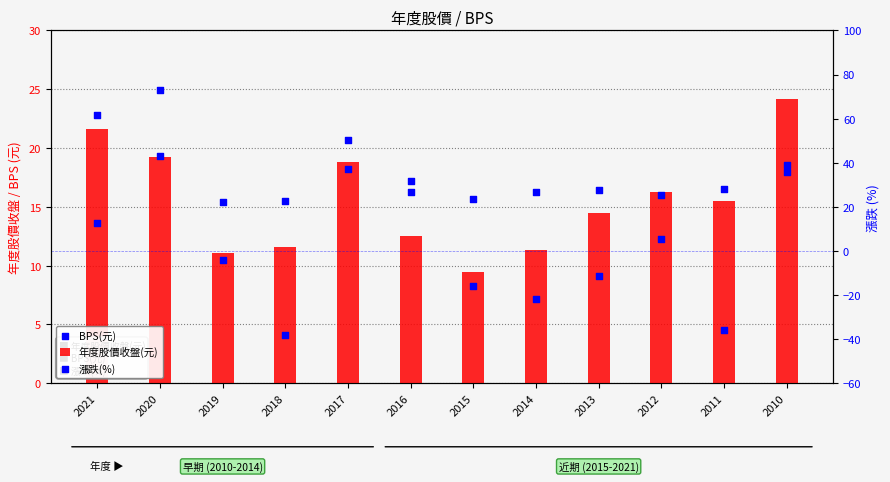

Which series has the largest total across all categories?

BPS(元)